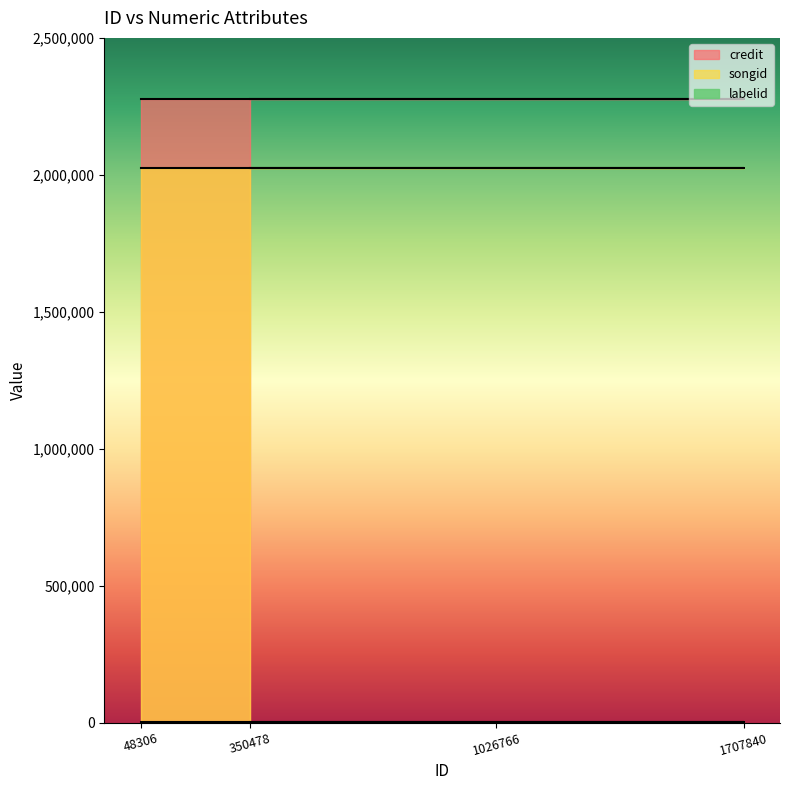

Reading right to left, list all the values displayed in this chart.

credit: 2275615	2275615	2275615	2275615	2275615	2275615	2275615	2275615
songid: 2026588	2026588	2026588	2026588	2026588	2026588	2026588	2026588
labelid: 388	388	388	388	388	388	388	388